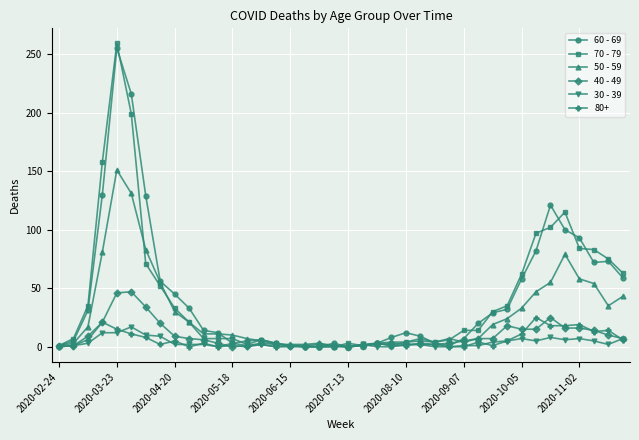

What is the highest value of the 30 - 39 series?

17